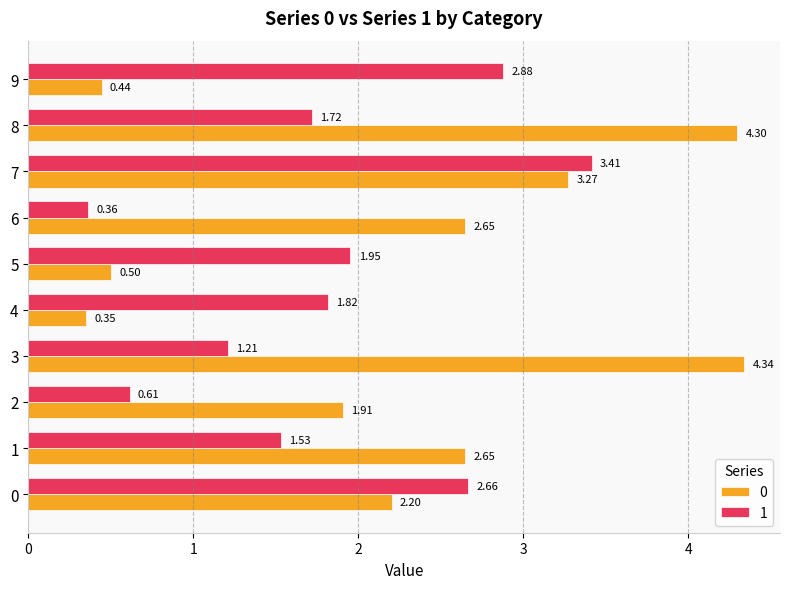

What is the difference between the 0 values at 7 and 8?

1.0